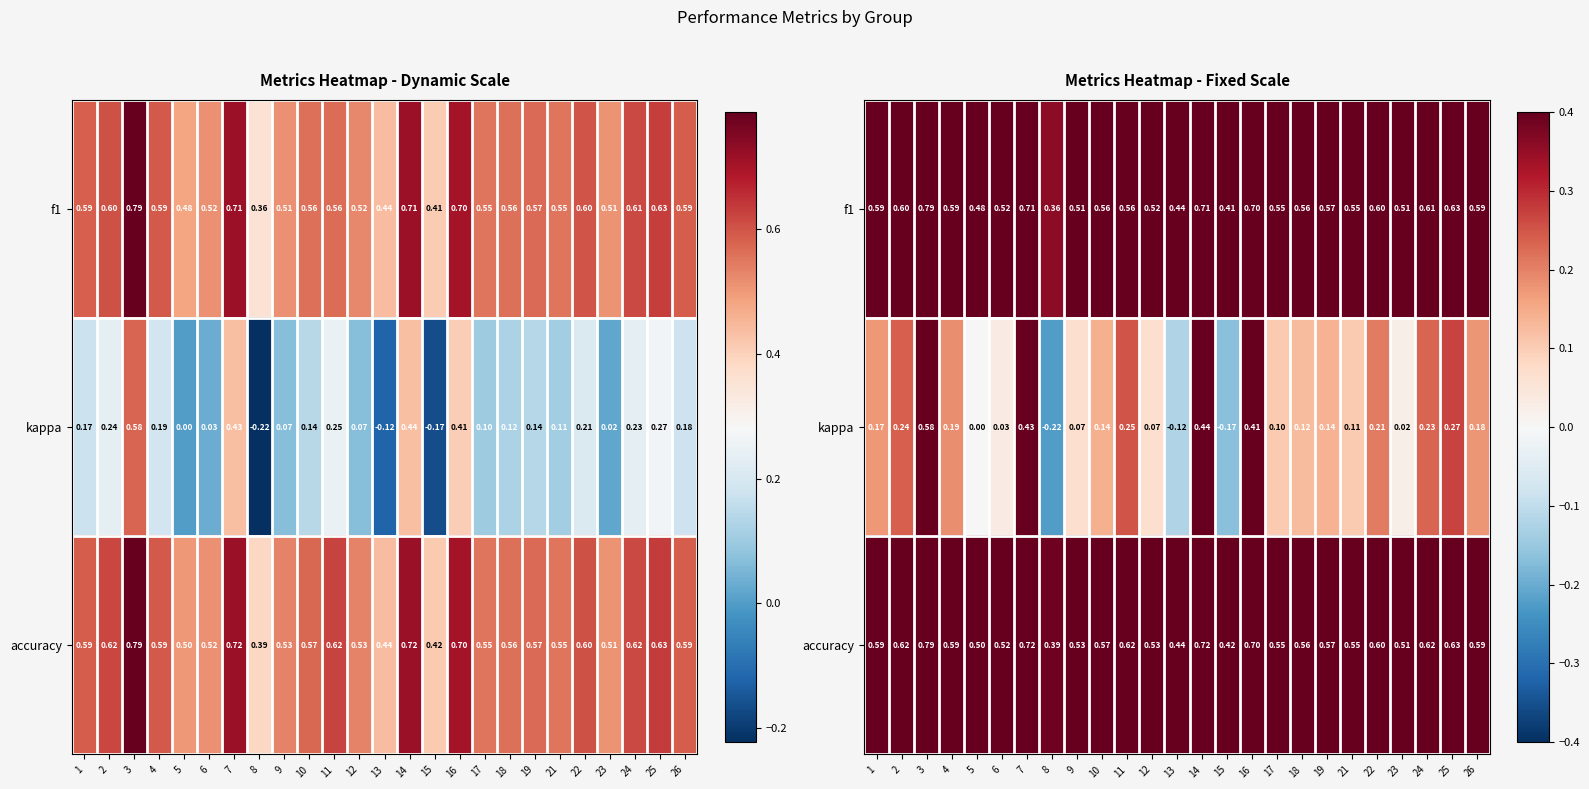

Rank the series at 2 from lowest to highest value.

kappa, f1, accuracy